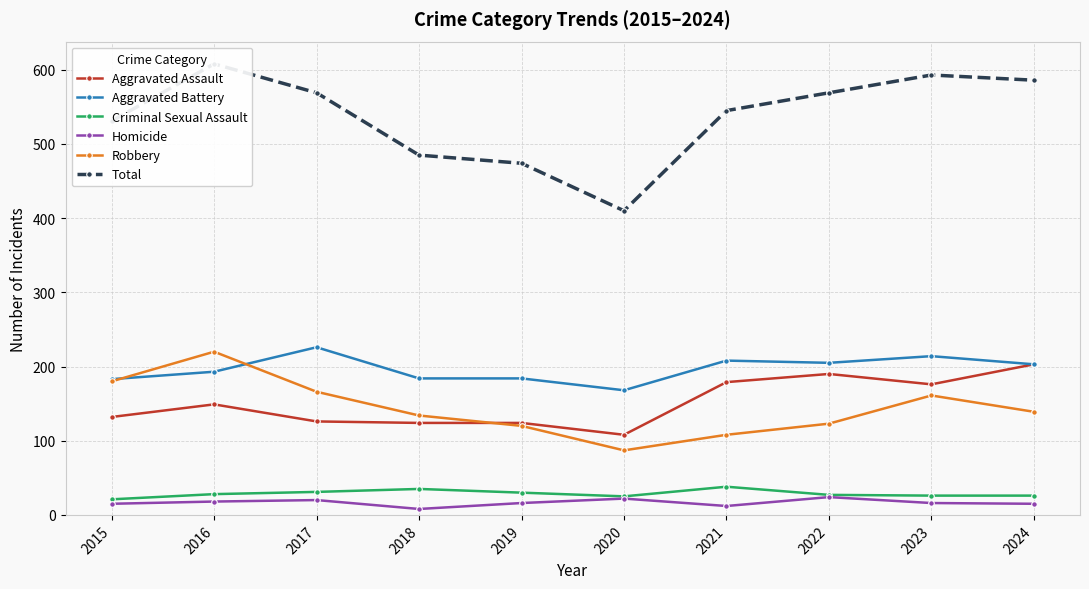

What is the value of the Total point at the 3rd from the left?

569